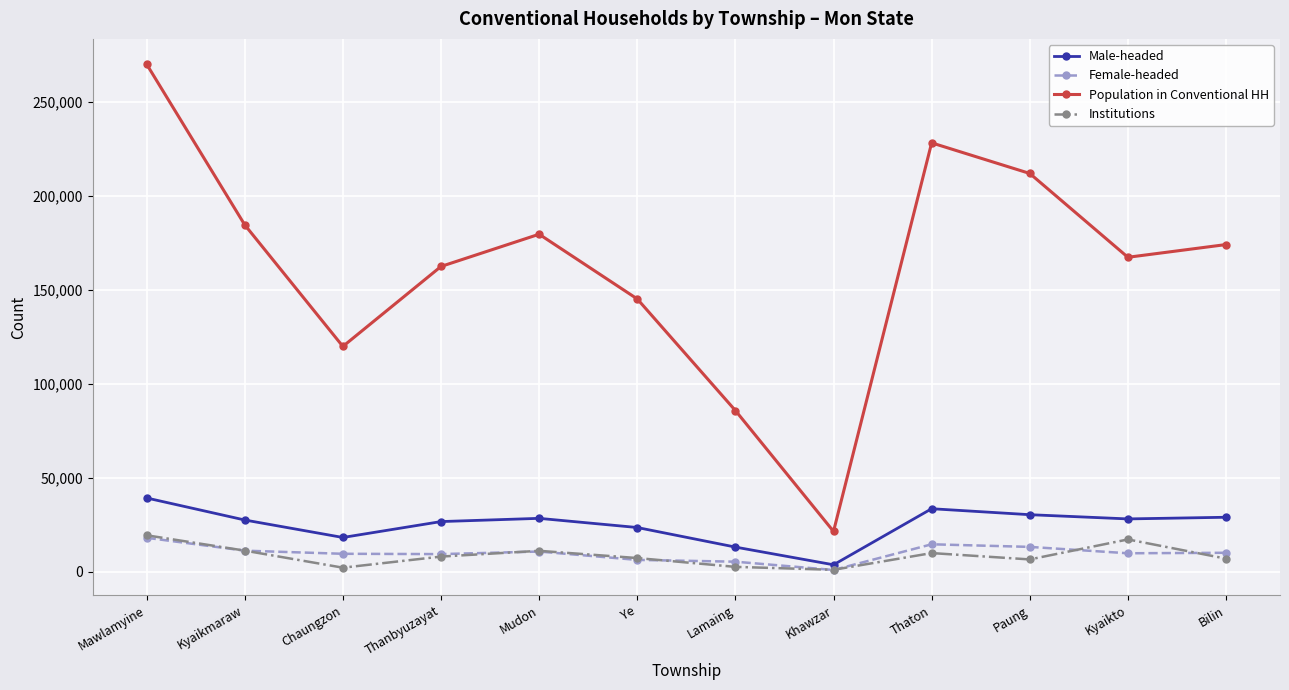

True or false: Institutions and Population in Conventional HH intersect in this chart.

False